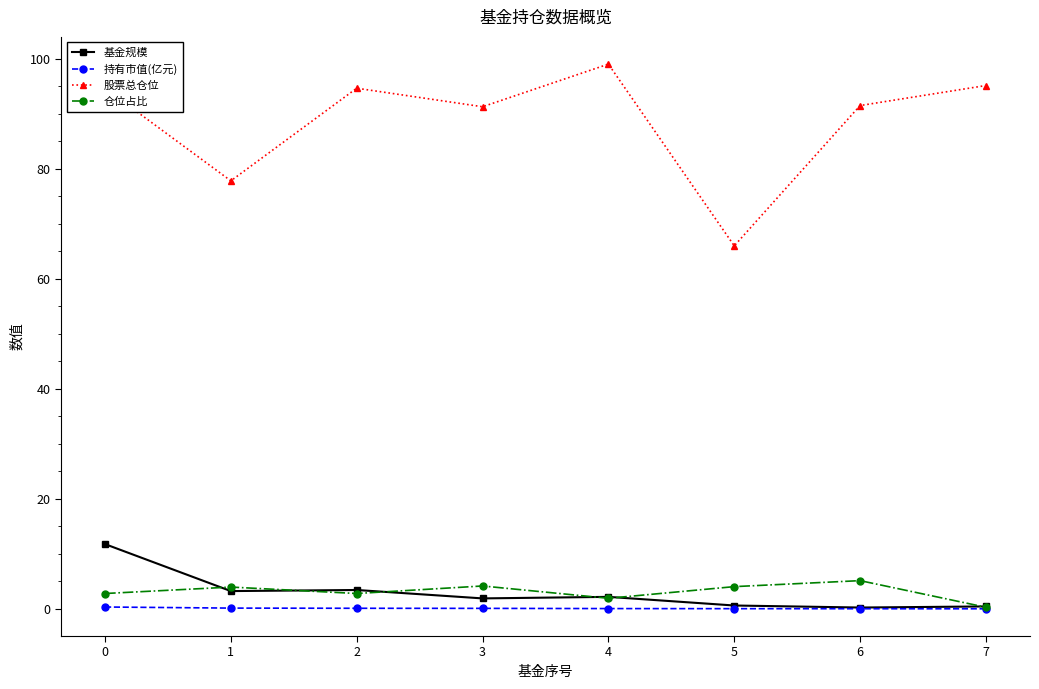

How many categories are shown in the chart?

8